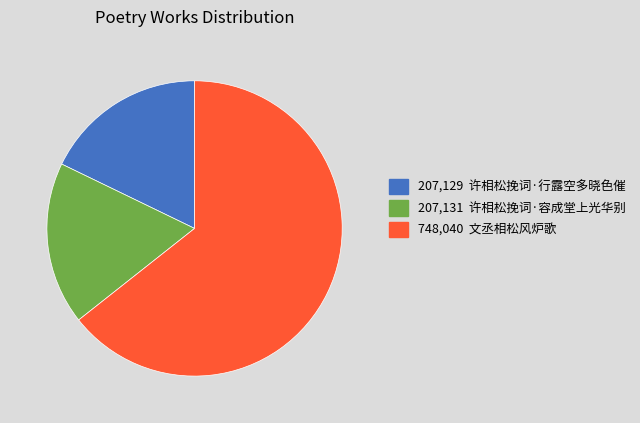

The 207,129 许相松挽词·行露空多晓色催 slice represents 28% of the pie. True or false?

False